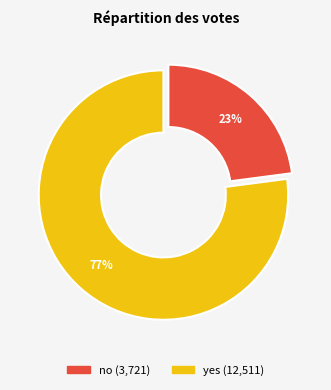

Do yes and no together represent more than half of the pie?

Yes